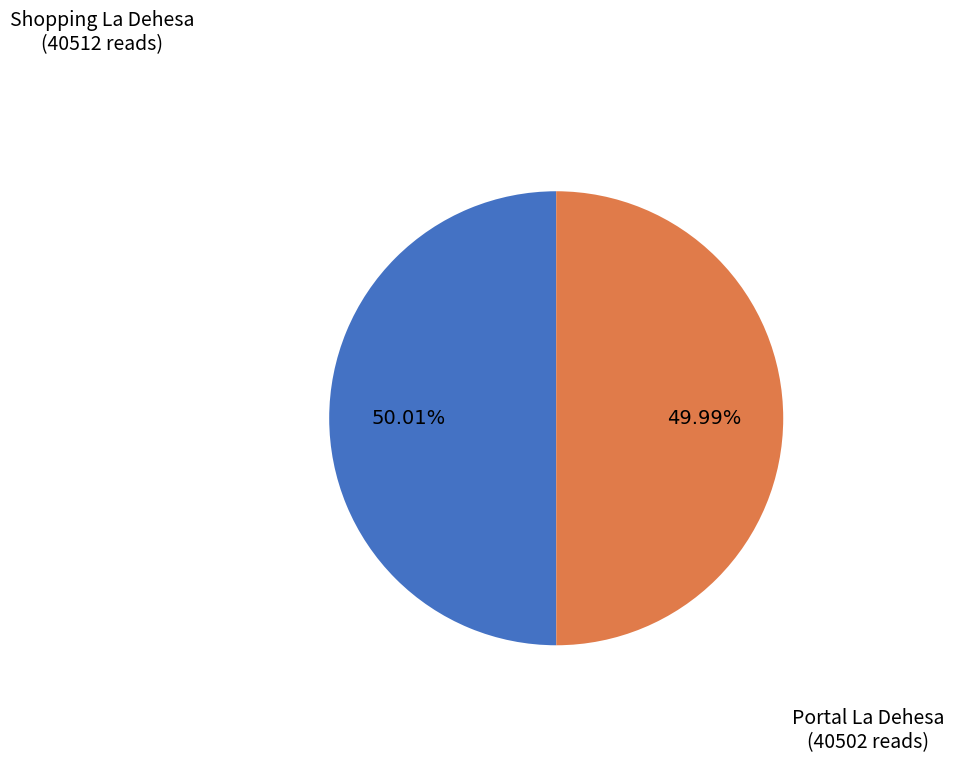

Is there any slice that represents more than half of the pie?

Yes